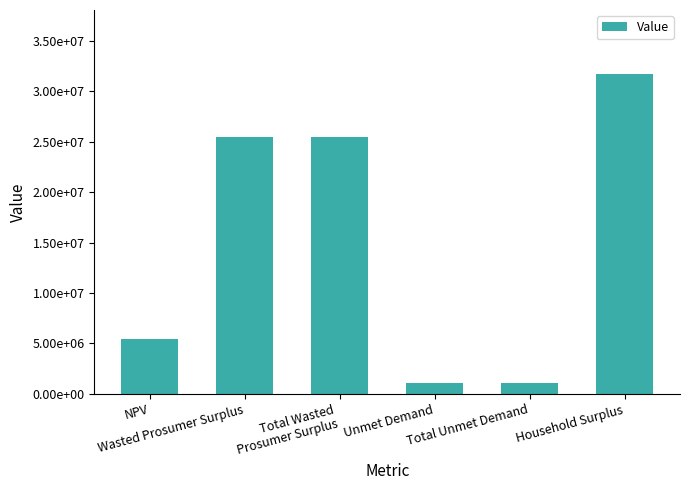

Are the bars horizontal?

No